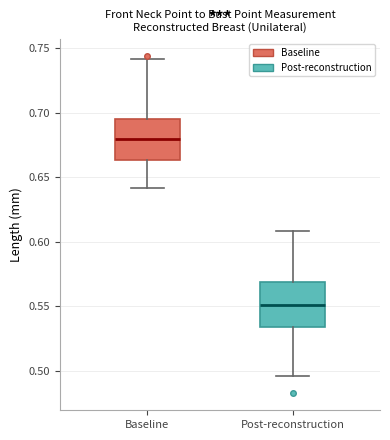

Reading left to right, transcribe this box plot: for each box, give where its median line is, the range the box spans, and where its two whiskers end, as read against the y-axis. The values are not printed on the chart, so give them approximately, as read against the axis.

Baseline: median 0.680, box 0.665 to 0.695, whiskers 0.640 to 0.740
Post-reconstruction: median 0.550, box 0.535 to 0.570, whiskers 0.495 to 0.610